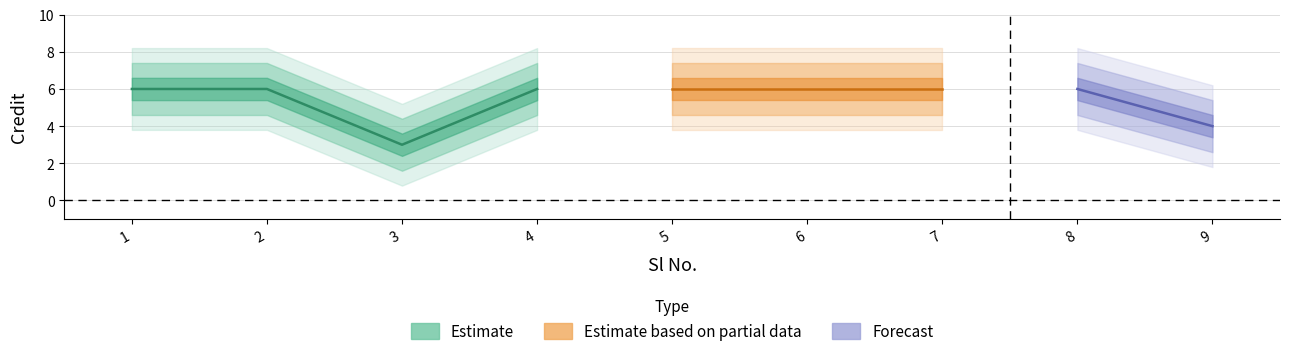

Reading left to right, extract all data points from this chart.

1=6	2=6	3=3	4=6	5=6	6=6	7=6	8=6	9=4